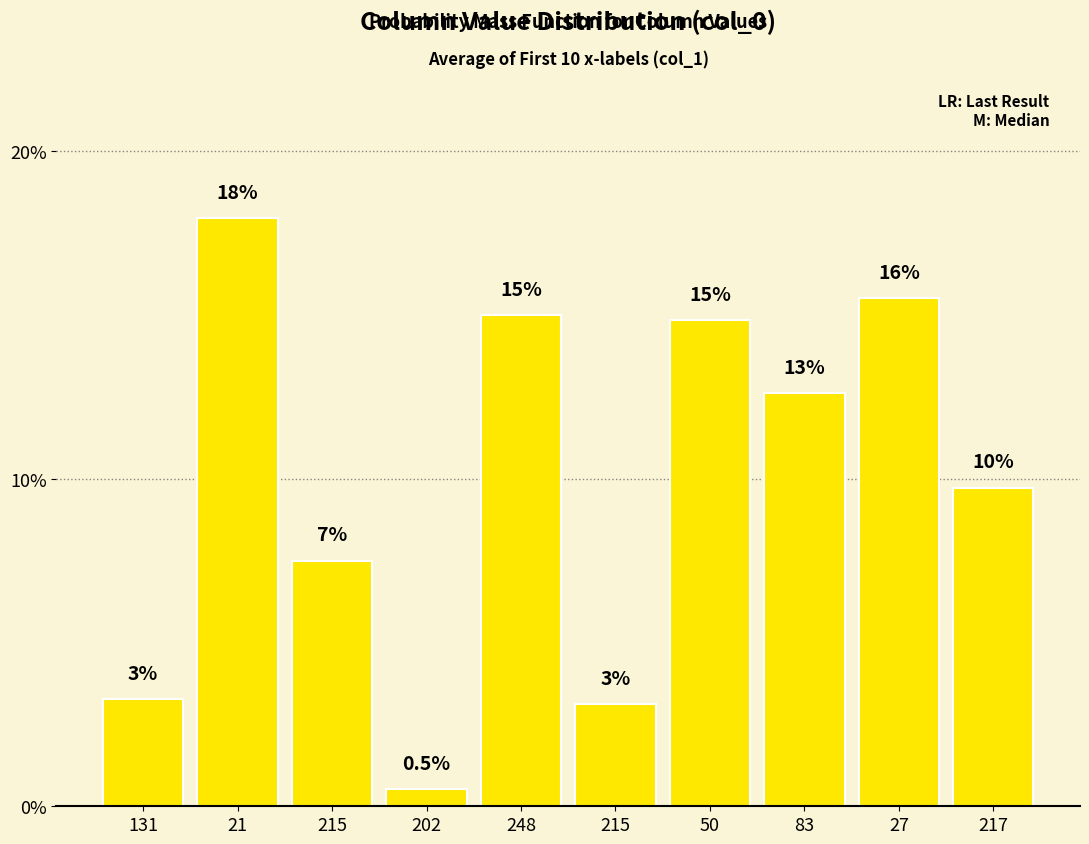

How many bars are there in total?

10